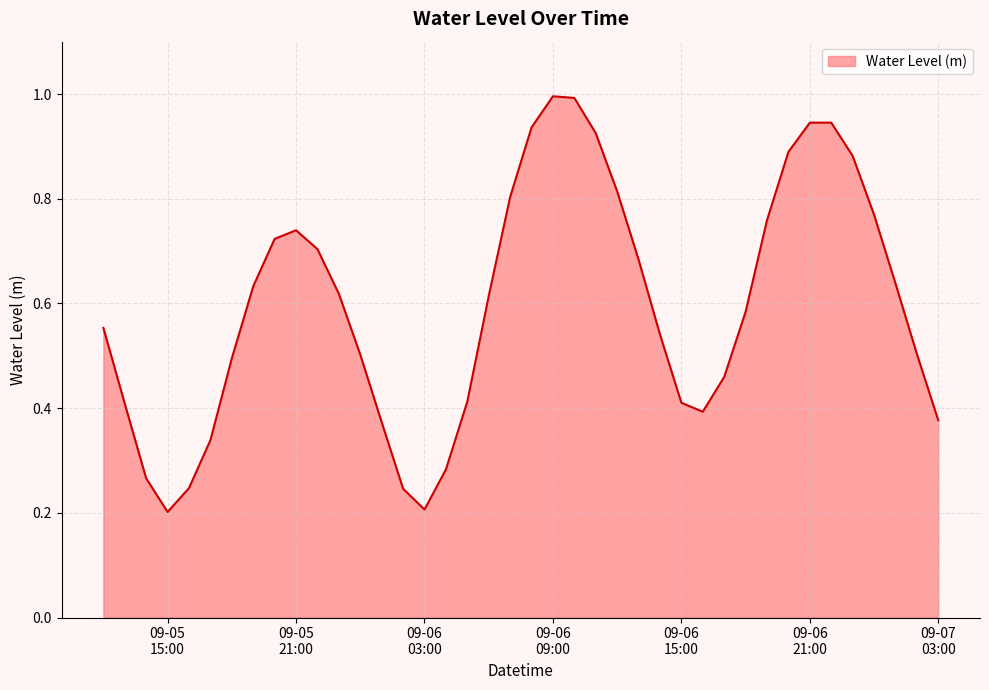

What is the maximum value shown in the chart?

1.0